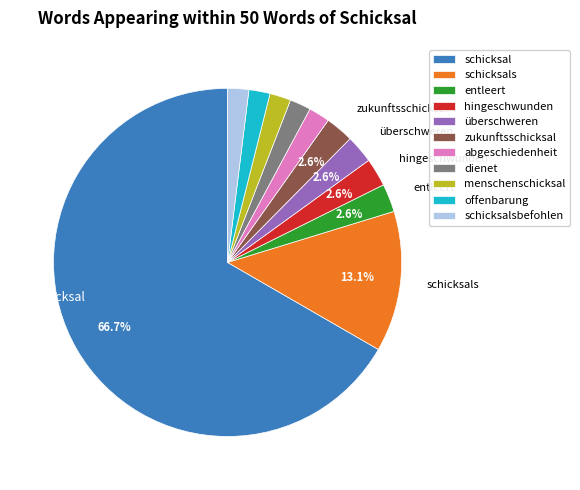

To the nearest percent, what is the difference between the largest and smallest slice percentages?

65%